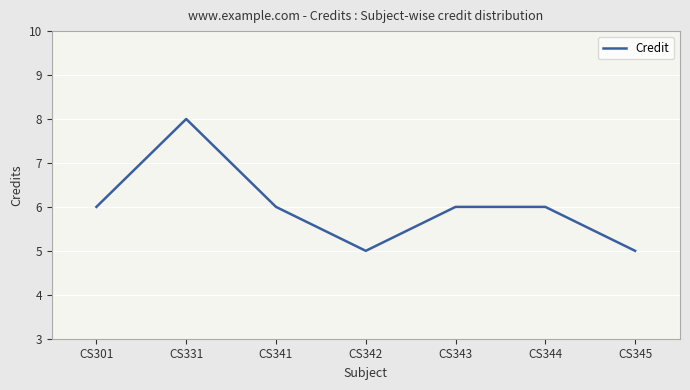

Reading right to left, extract all data points from this chart.

5	6	6	5	6	8	6